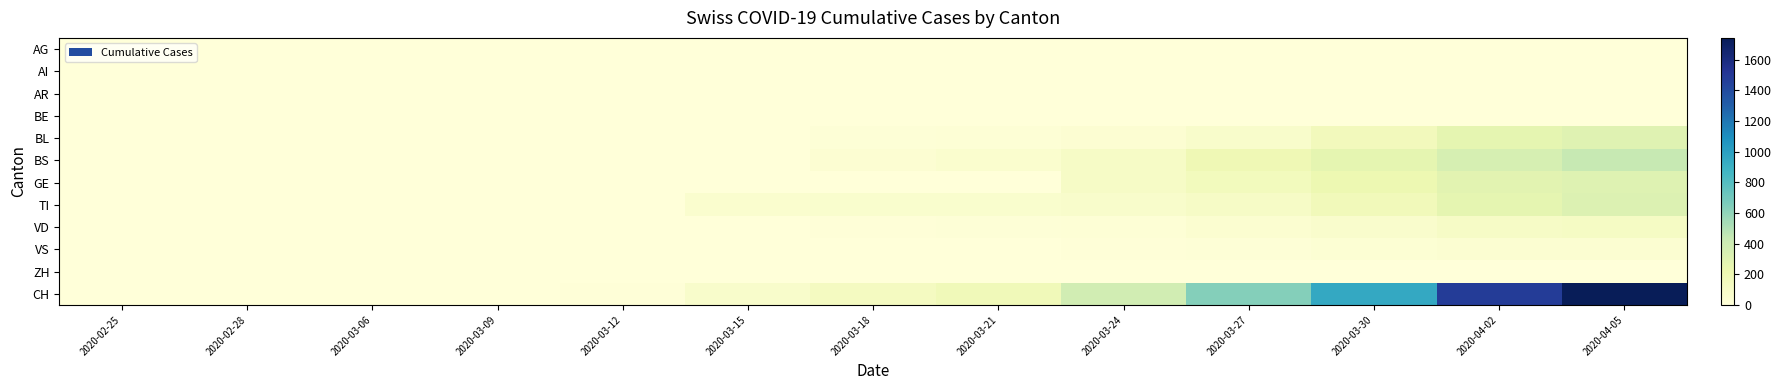

Rank the series by their maximum value, from highest to lowest.

CH, BS, TI, GE, BL, VD, VS, AG, AI, AR, BE, ZH